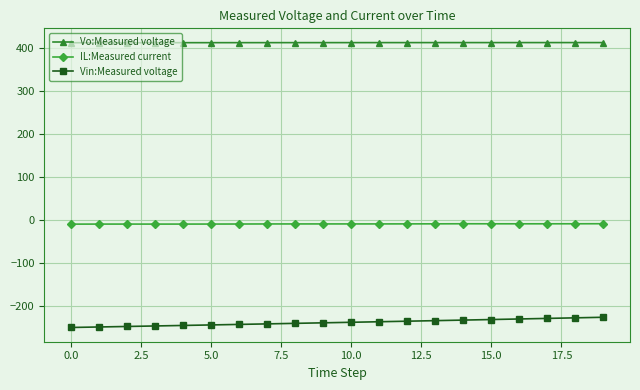

What is the average value of the Vo:Measured voltage series?

411.6